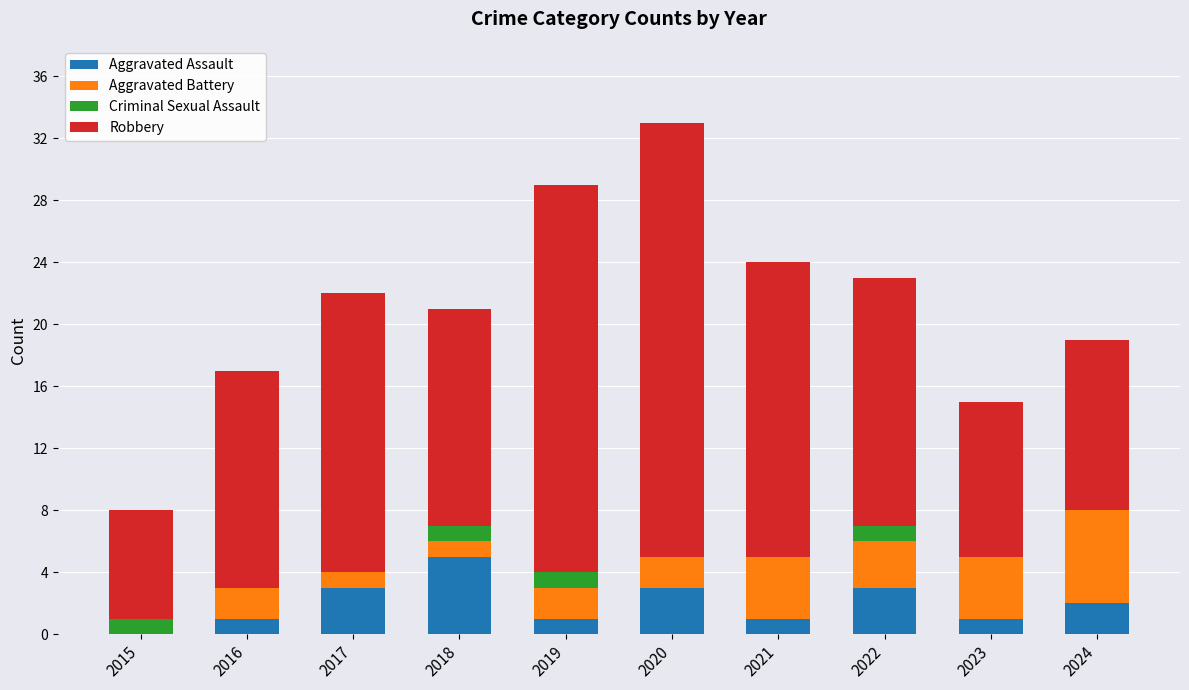

True or false: Aggravated Assault has a value of -2 at 2015.

False